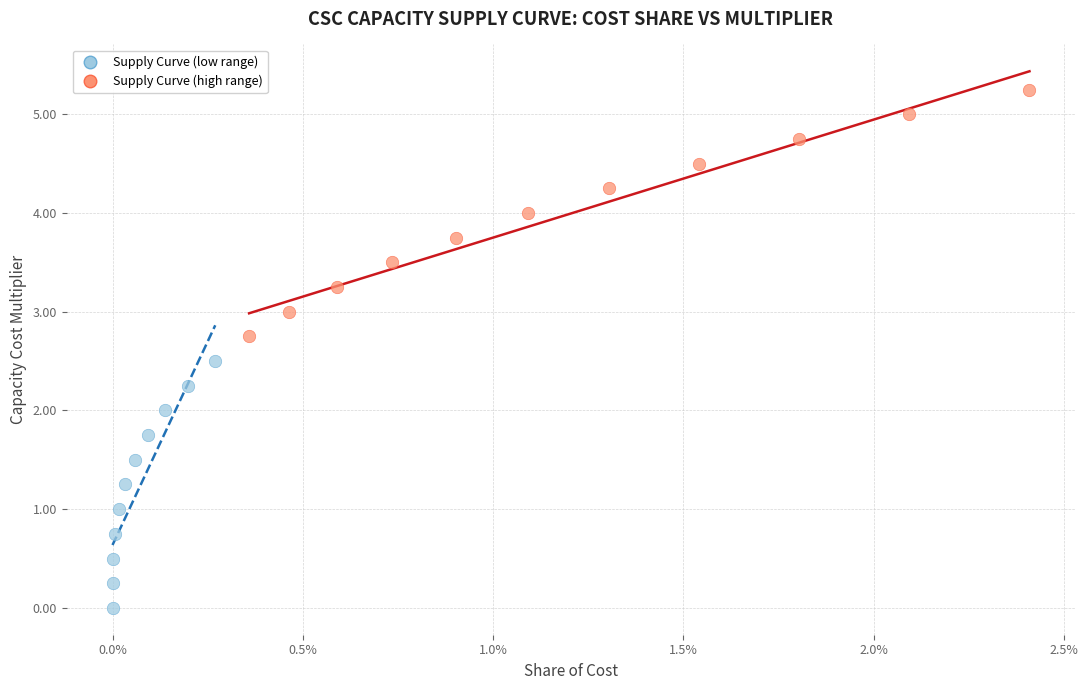

Which series contains the lowest Y value?

Supply Curve (low range)